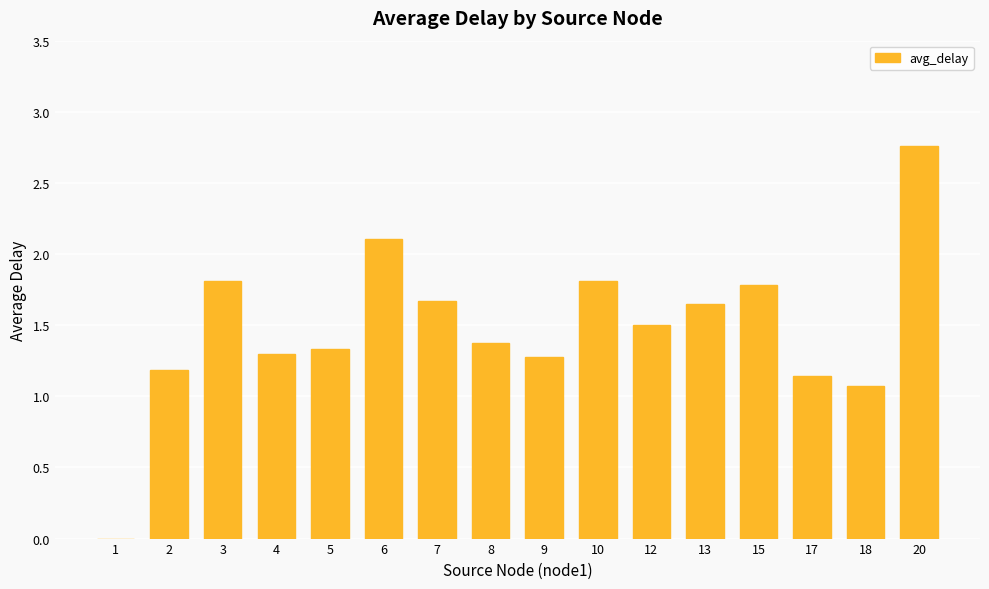

Count the number of data series in this chart.

1